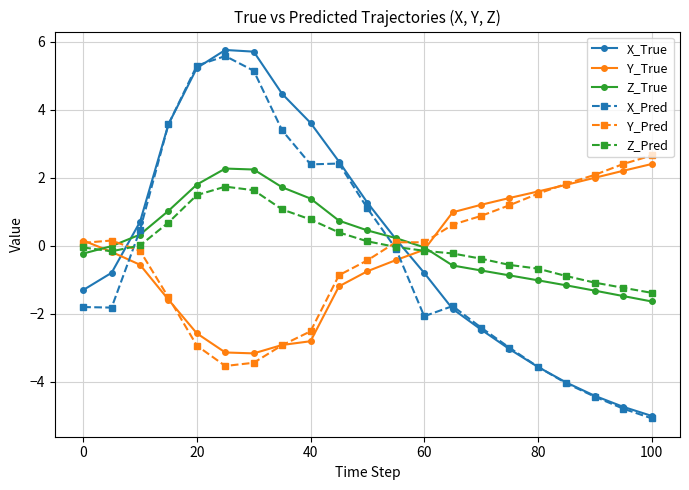

Which series has the widest spread of values?

X_True